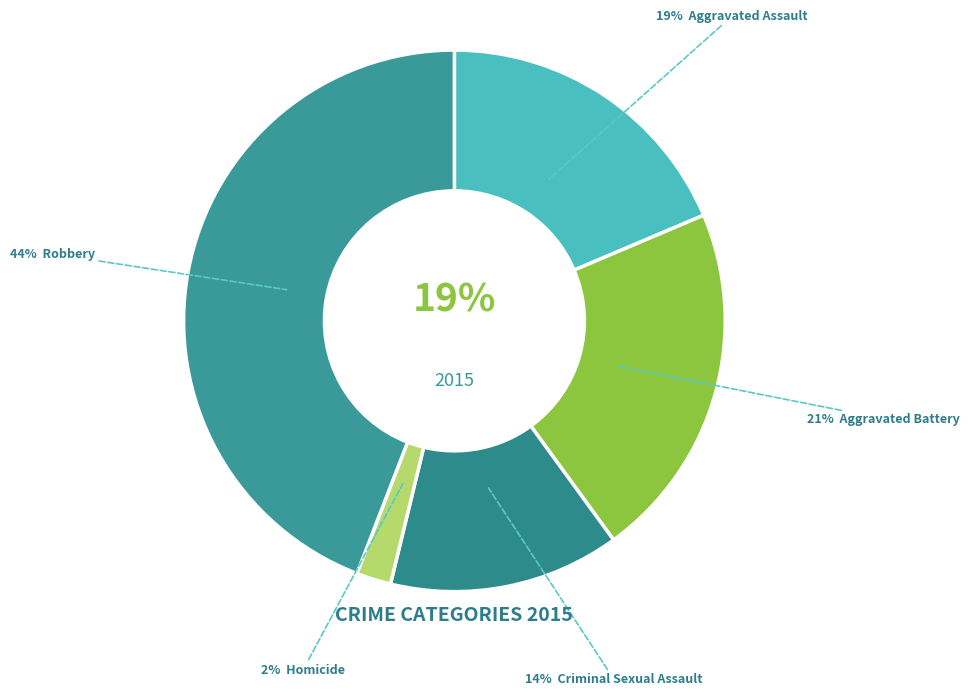

How many slices are in this pie chart?

5